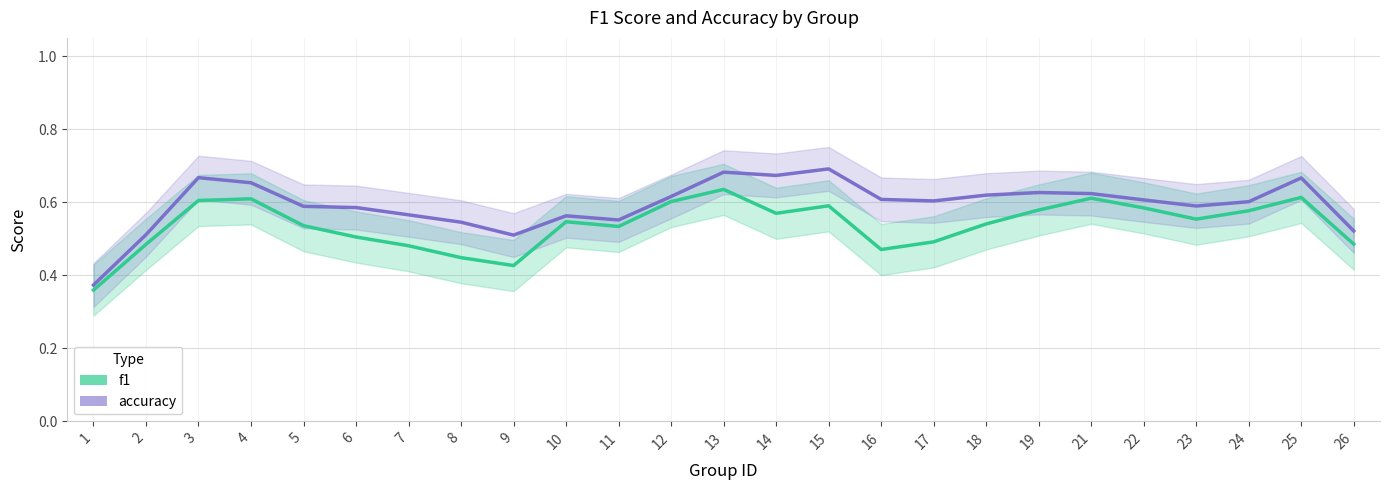

Which has a higher value, 17 or 2?

17